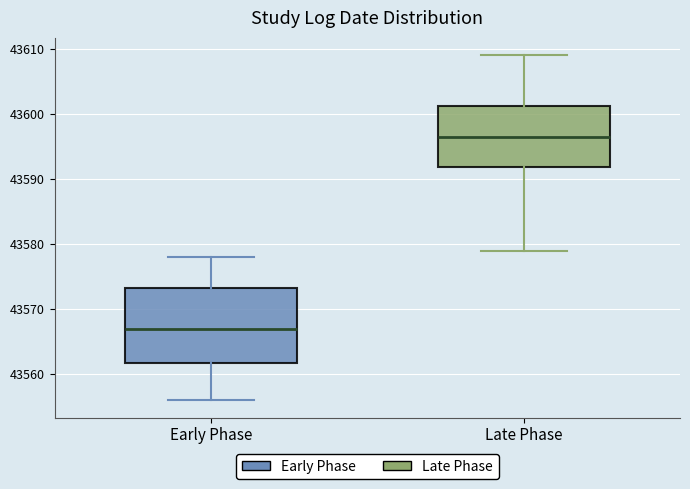

Reading left to right, read every box against the y-axis: the position of its median line, the range the box covers, and the ends of its whiskers. The values are not printed on the chart, so give them approximately, as read against the axis.

Early Phase: median 43567, box 43562 to 43573, whiskers 43556 to 43578
Late Phase: median 43597, box 43592 to 43601, whiskers 43579 to 43609